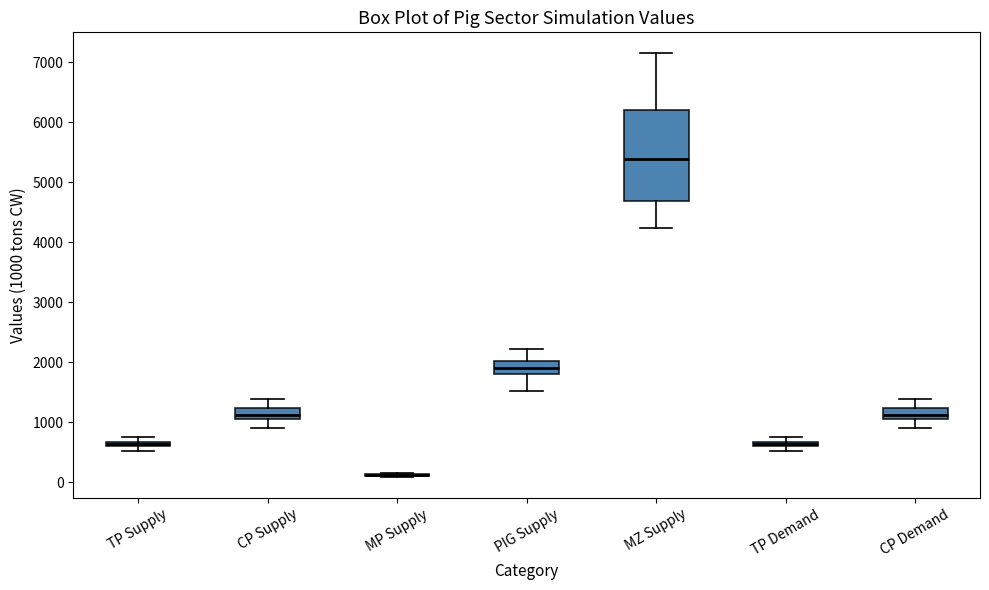

Comparing the boxes themselves (not the whiskers), which one is the tallest?

MZ Supply